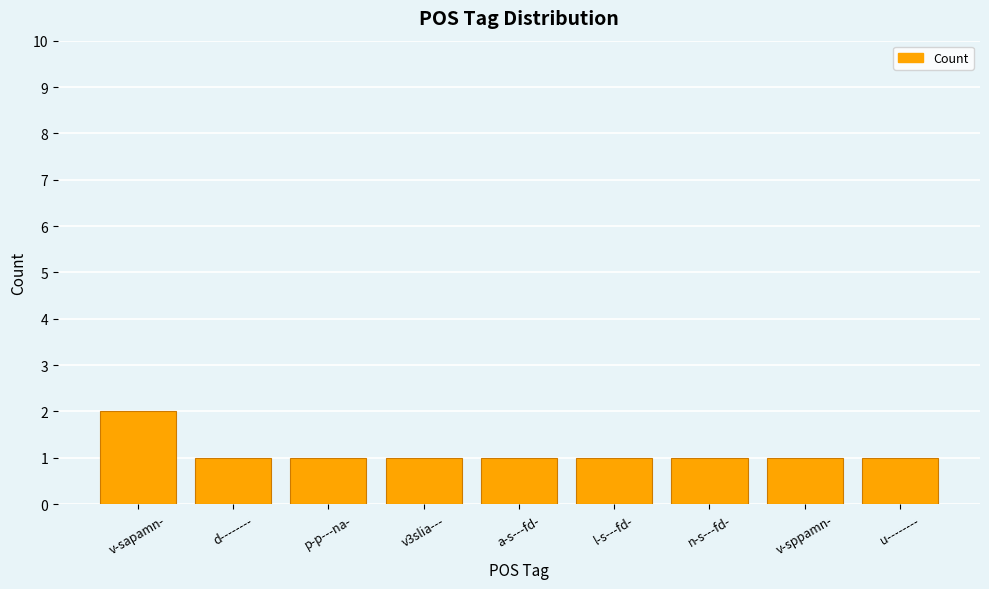

What is the value of the 7th bar from the left?

1